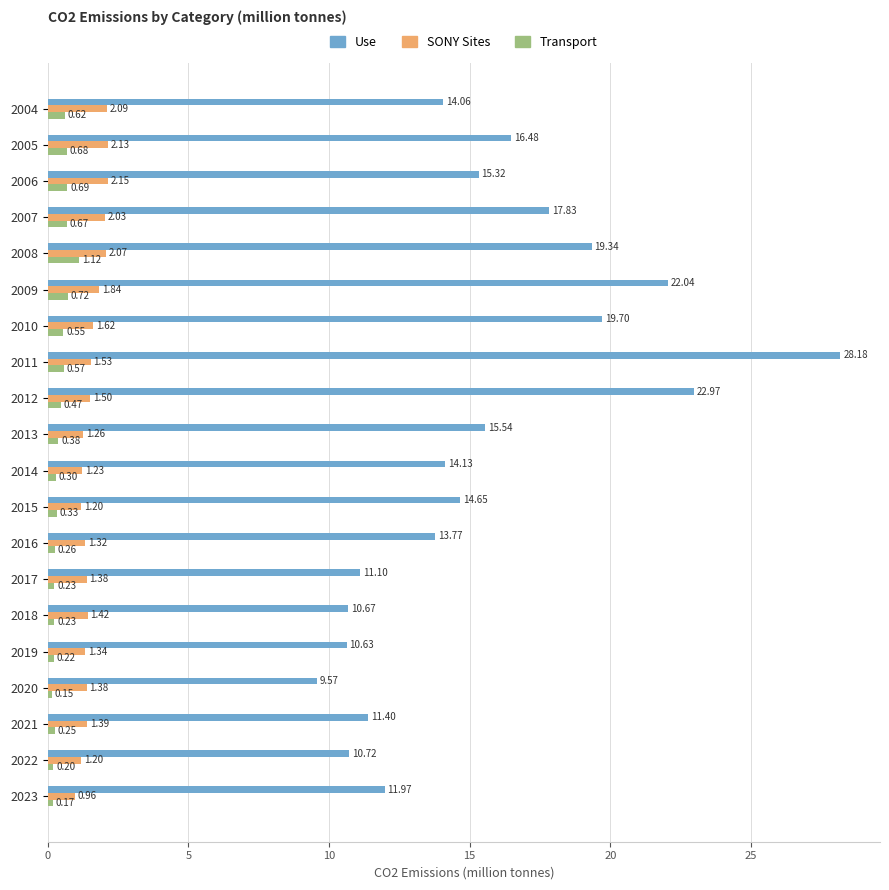

Rank the series by their maximum value, from highest to lowest.

Use, SONY Sites, Transport